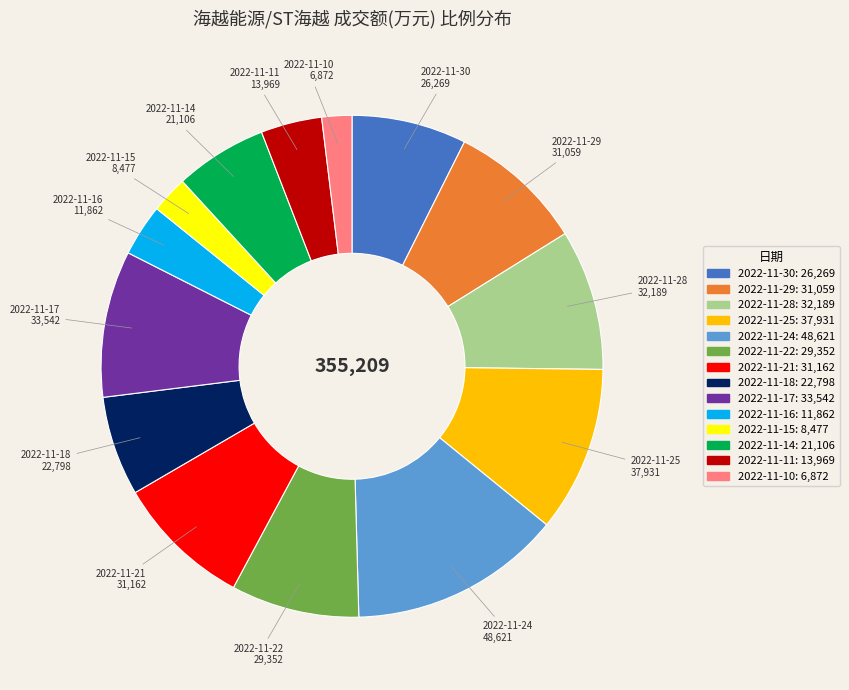

What is the ratio of the value at 2022-11-29 to the value at 2022-11-28?

1.0